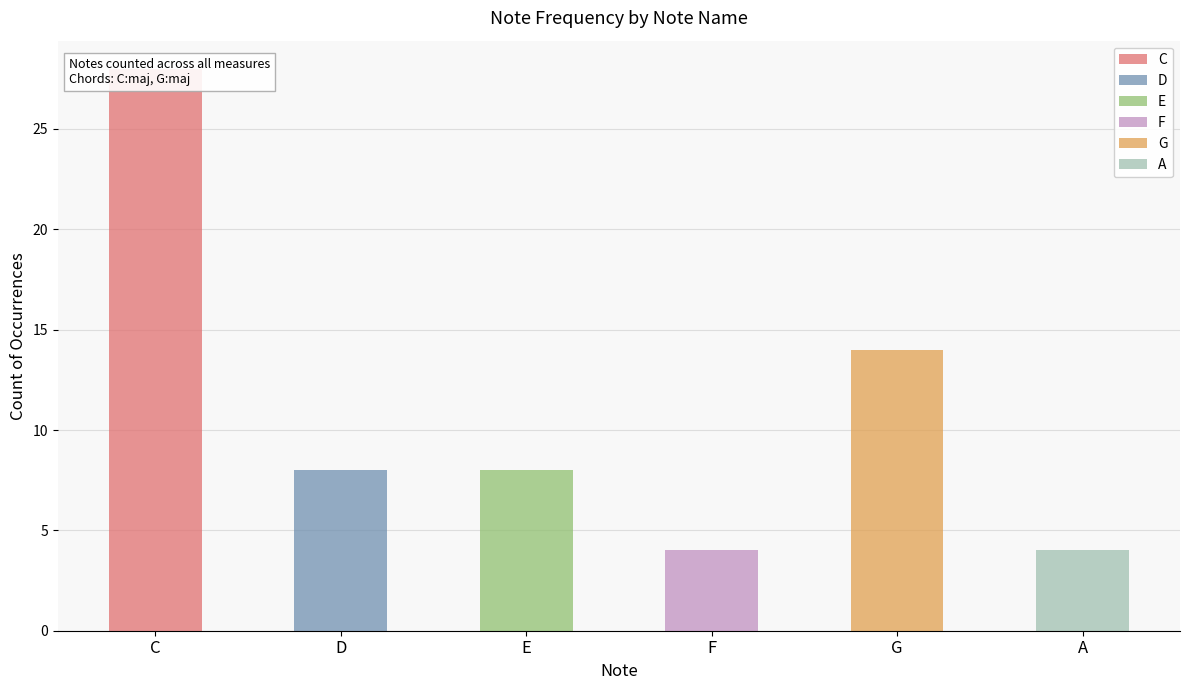

Which has a higher value, G or A?

G